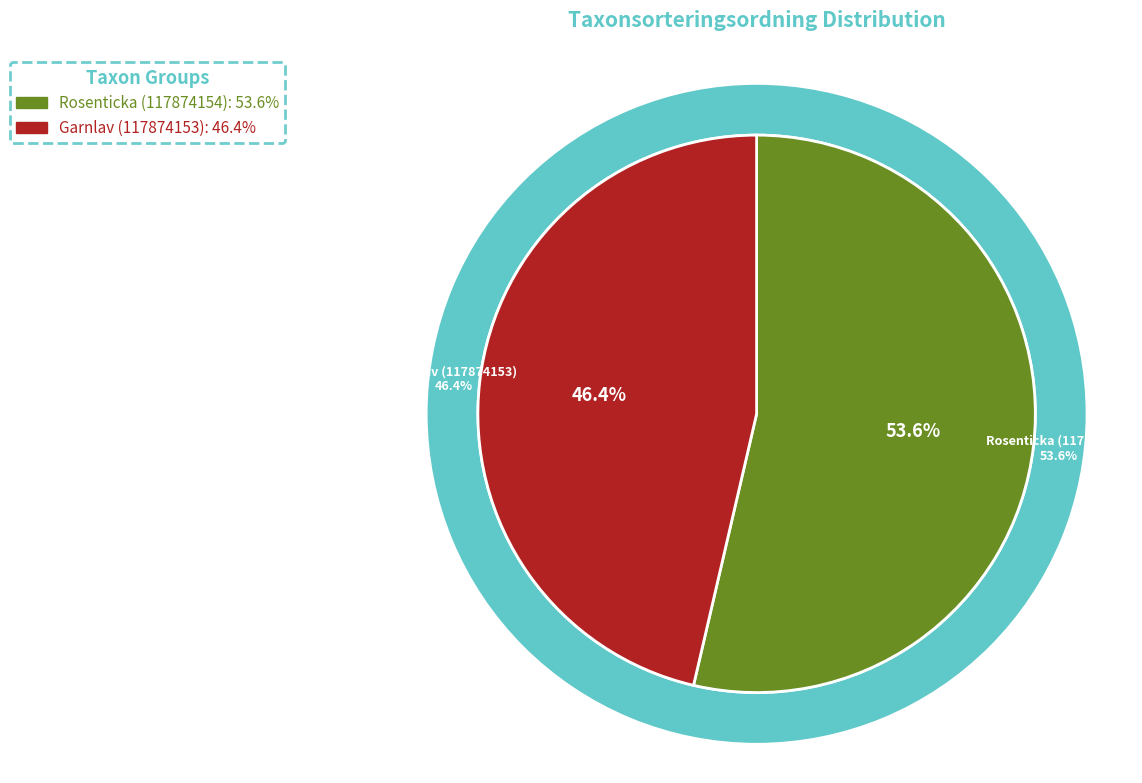

How much of the chart is everything except Rosenticka (117874154)?

46.4%